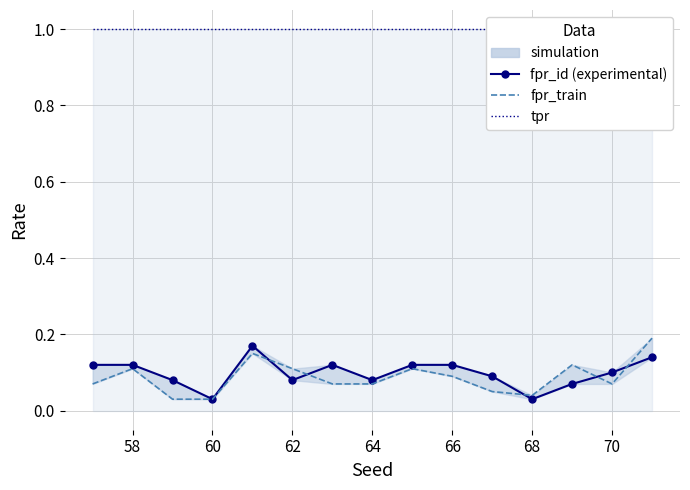

In fpr_id (experimental), how many points are lower than both neighbors (excluding endpoints)?

4